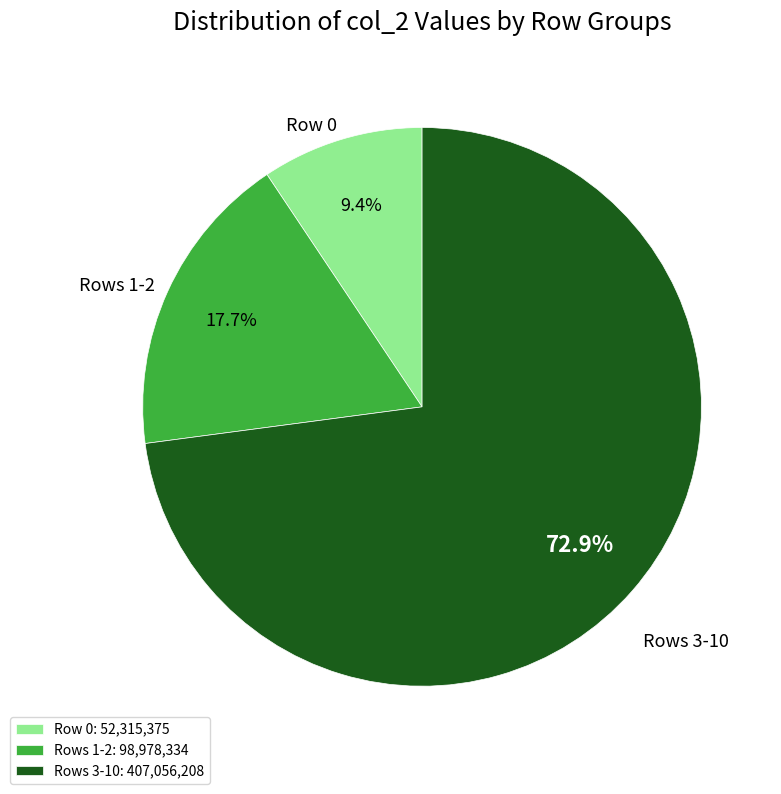

Approximately how many times larger is the value at Rows 3-10 compared to Rows 1-2?

4.1